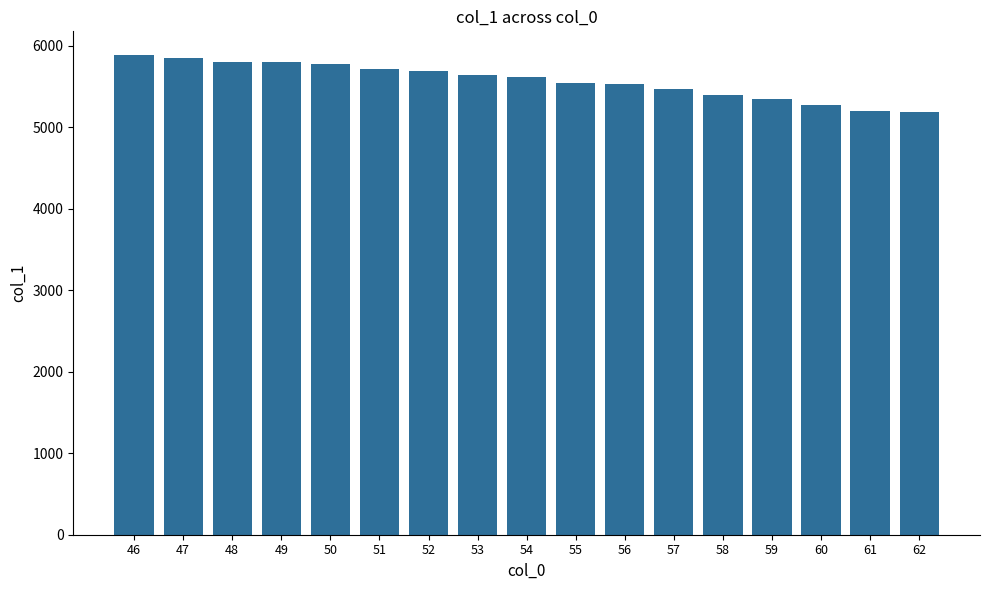

What is the maximum value shown in the chart?

5880